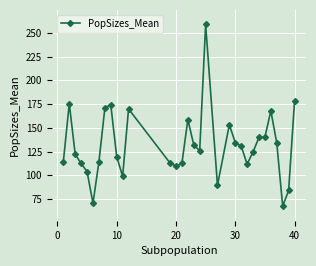

True or false: the data has more than 0 interior local peaks.

True